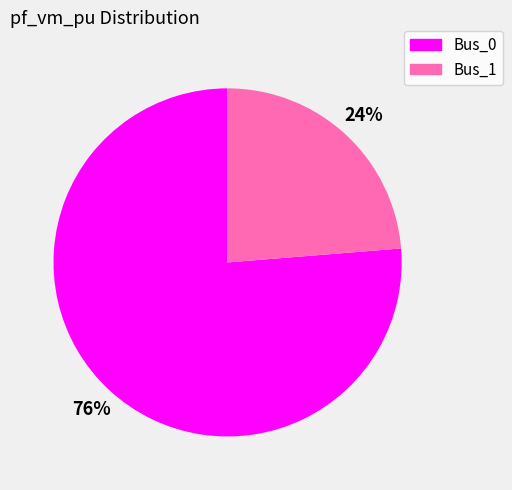

Count the number of slices in the pie.

2